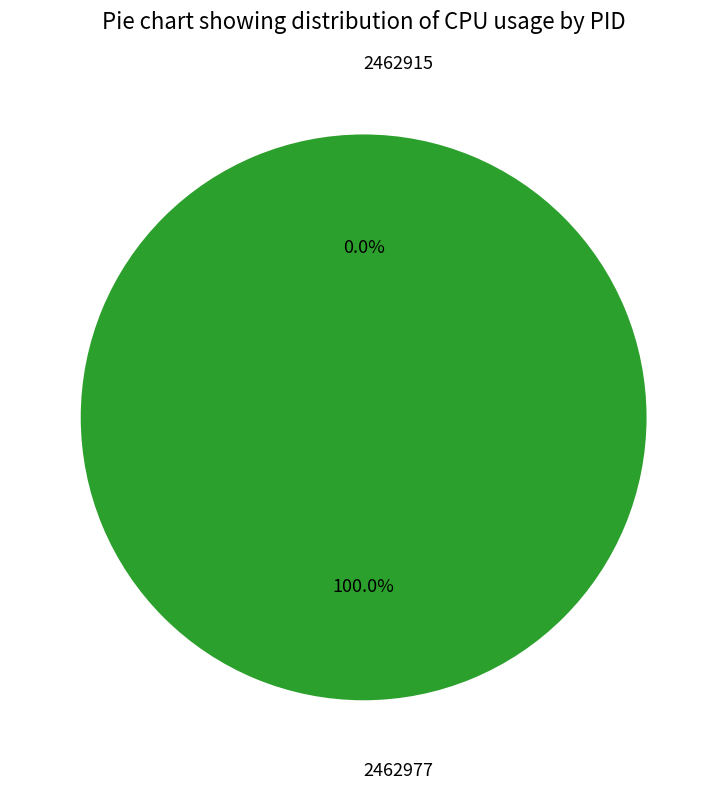

To the nearest percent, what portion does 2462977 represent?

100%